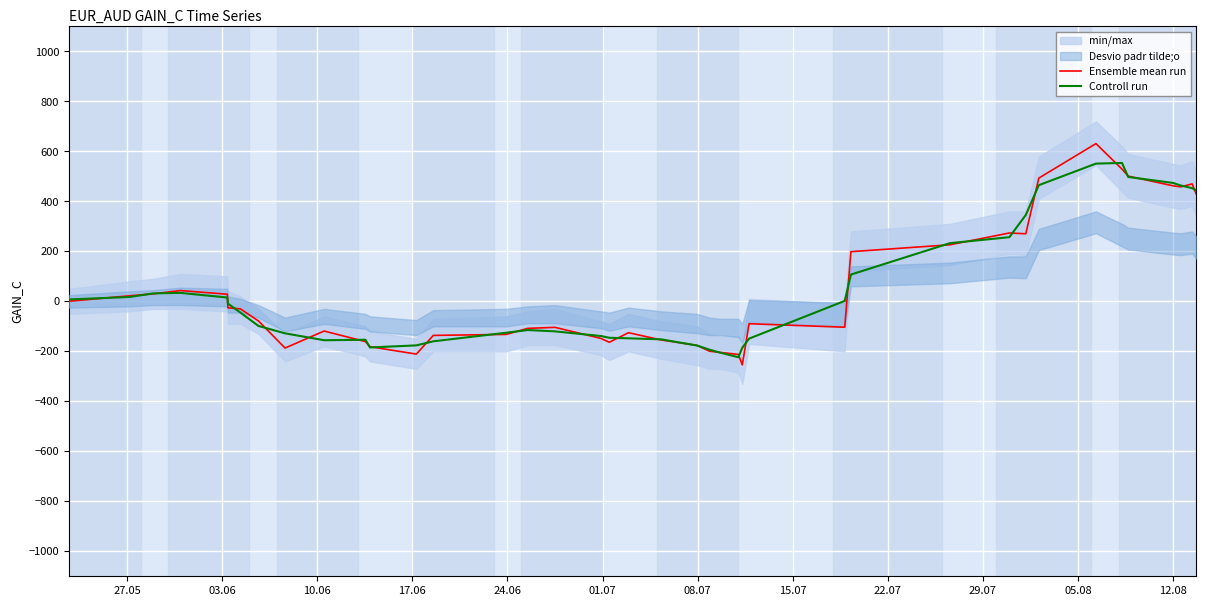

What is the highest value of the Ensemble mean run series?

631.2